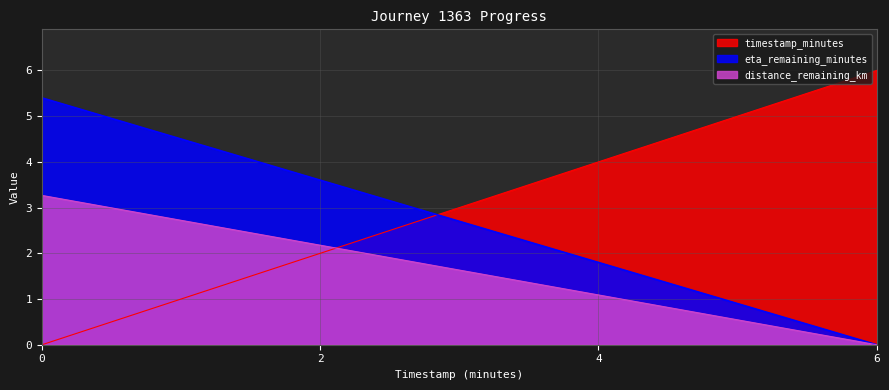

What is the sum of all timestamp_minutes values?

12.0